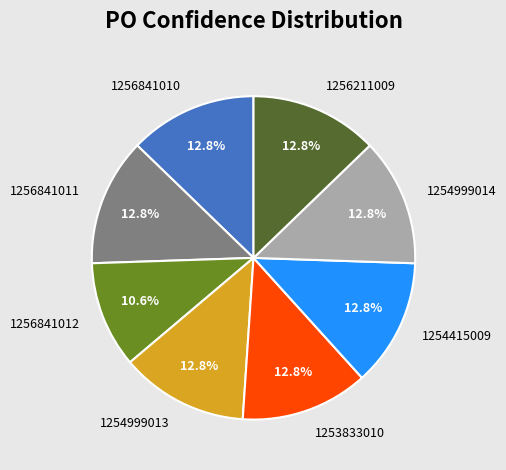

True or false: 1256211009 accounts for 23% of the total.

False